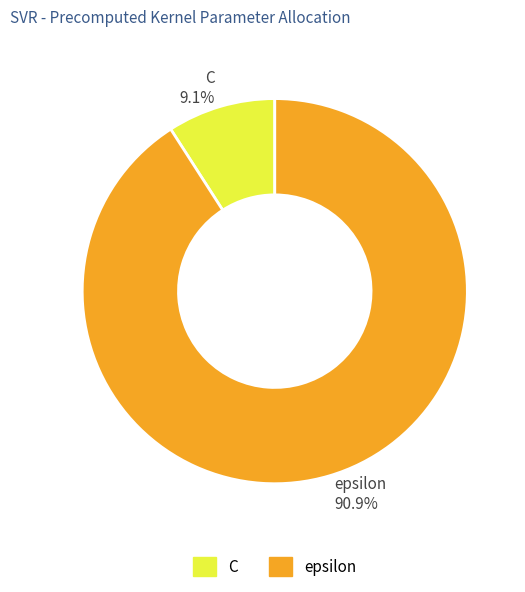

The epsilon slice represents 96% of the pie. True or false?

False